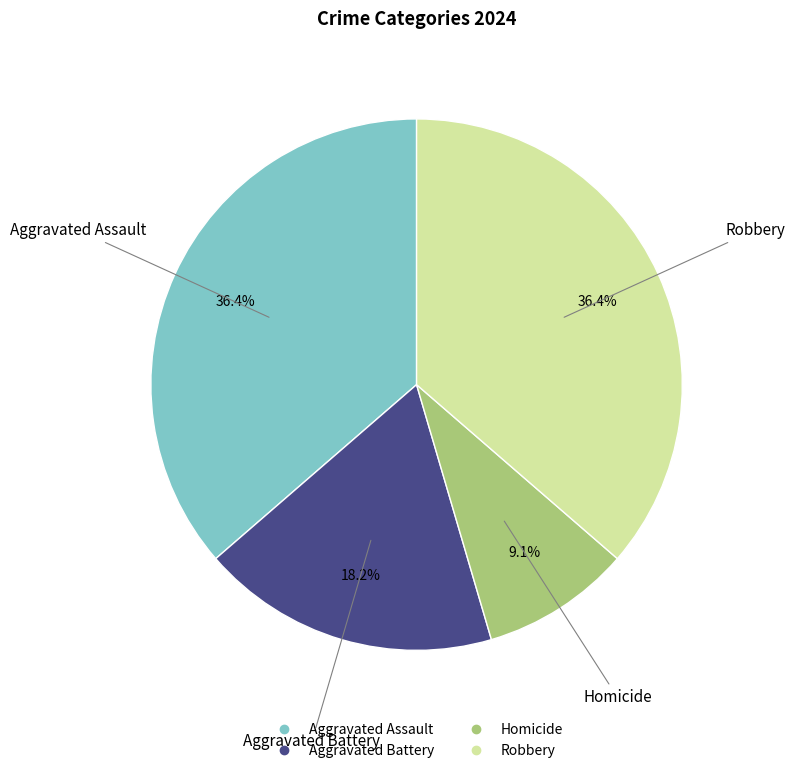

The Aggravated Battery slice represents 18% of the pie. True or false?

True